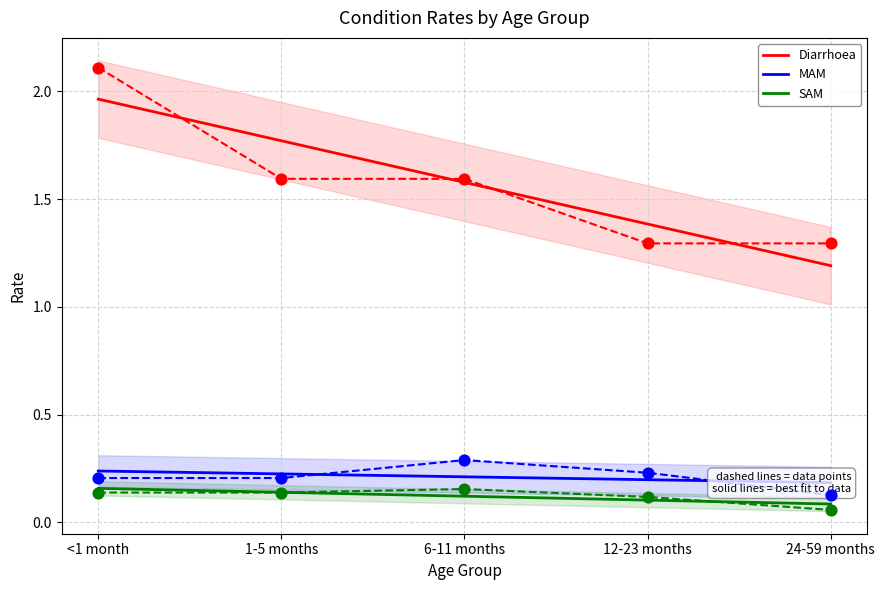

What is the total value across all series at <1 month?

2.4